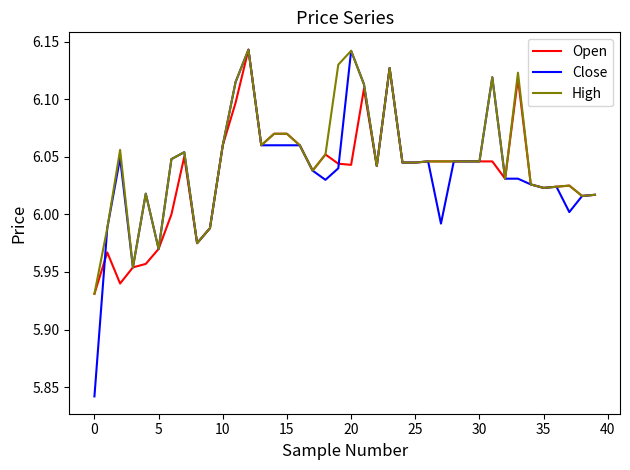

Which series has the widest spread of values?

Close